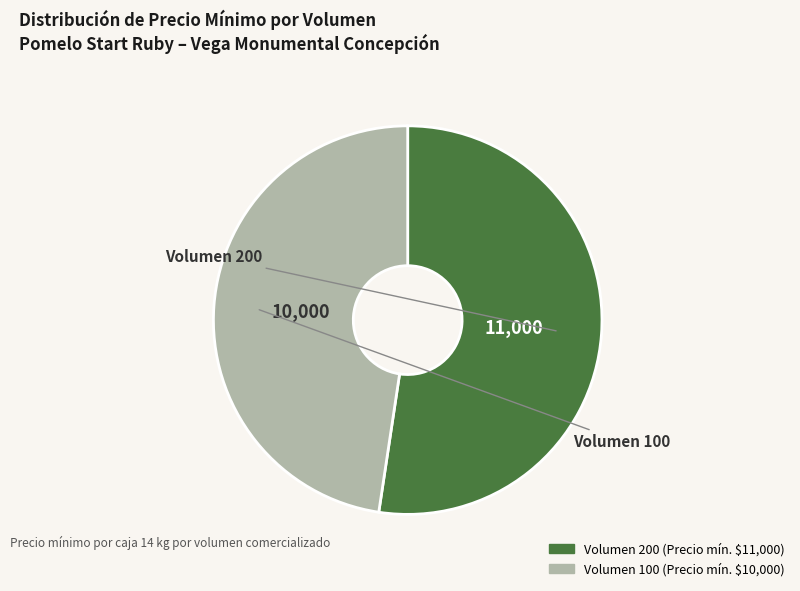

Is there a majority slice in this chart?

Yes